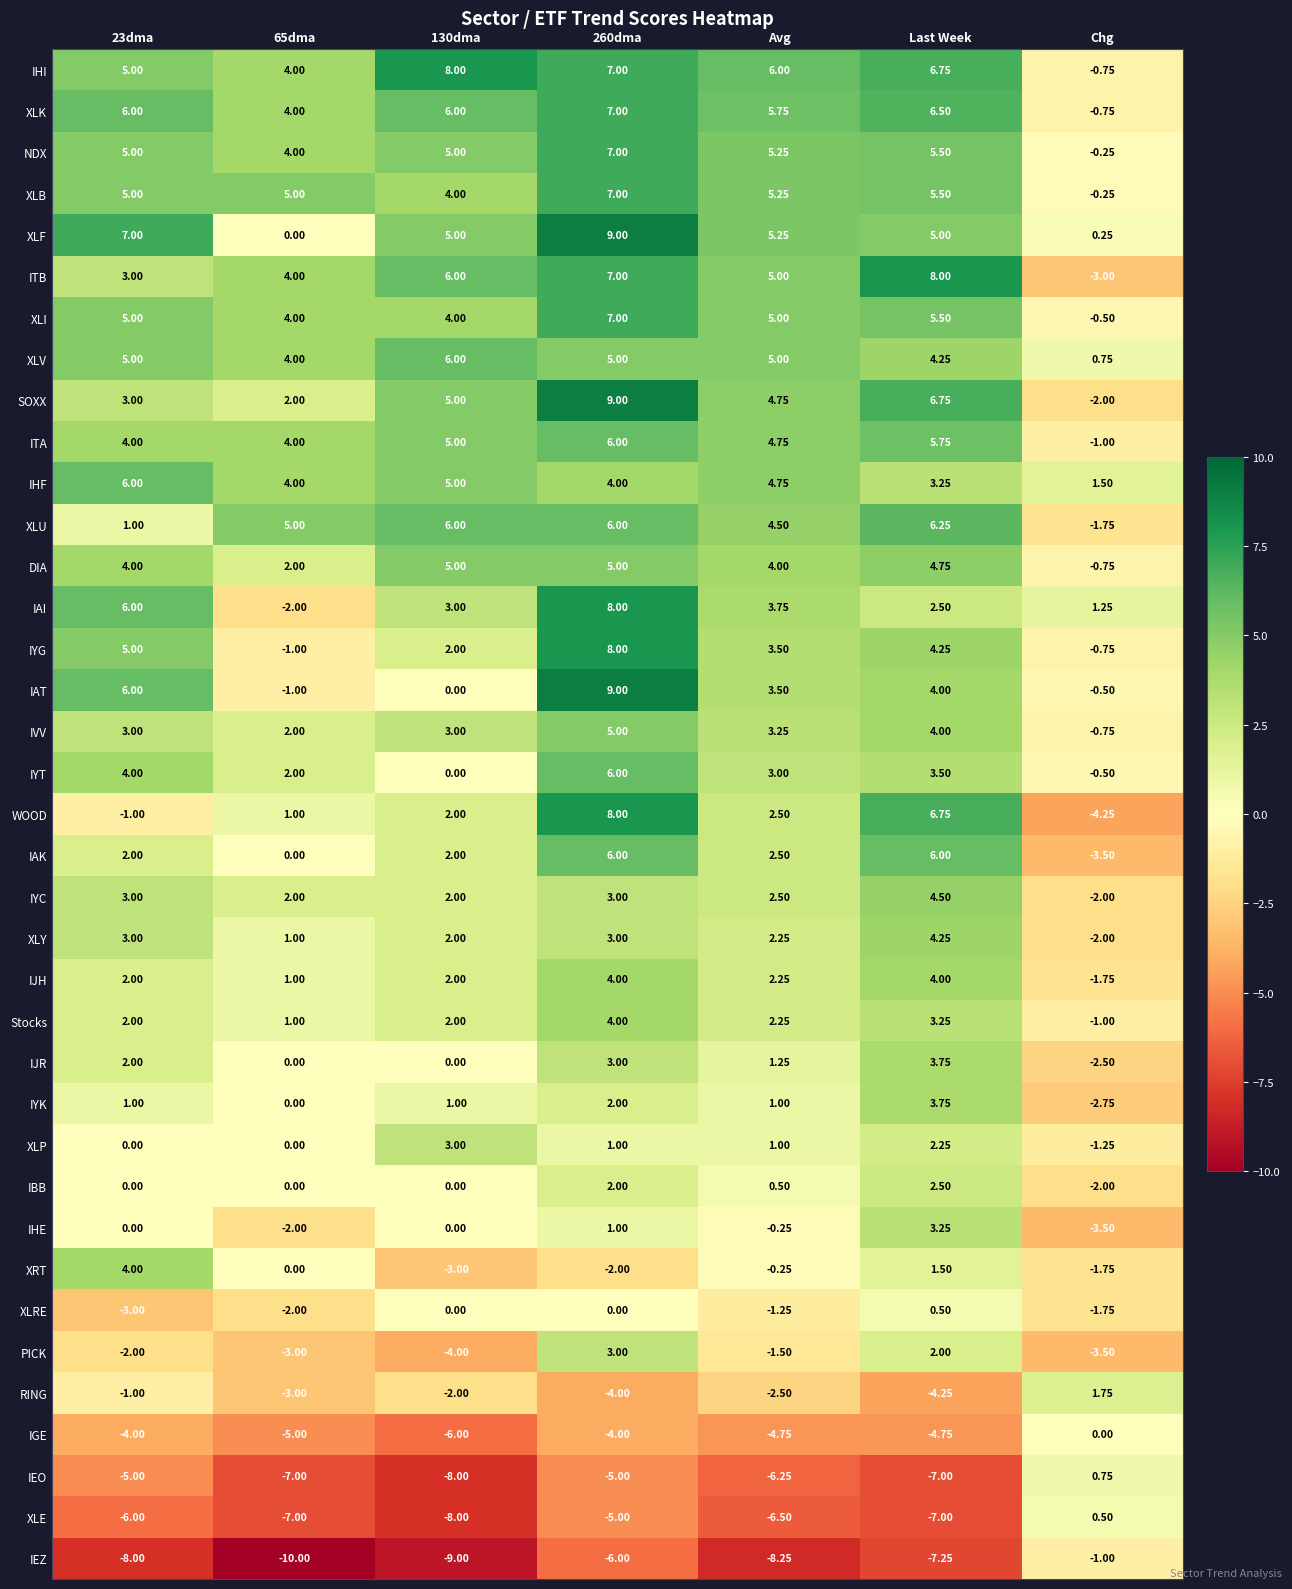

Which series has the widest spread of values?

WOOD